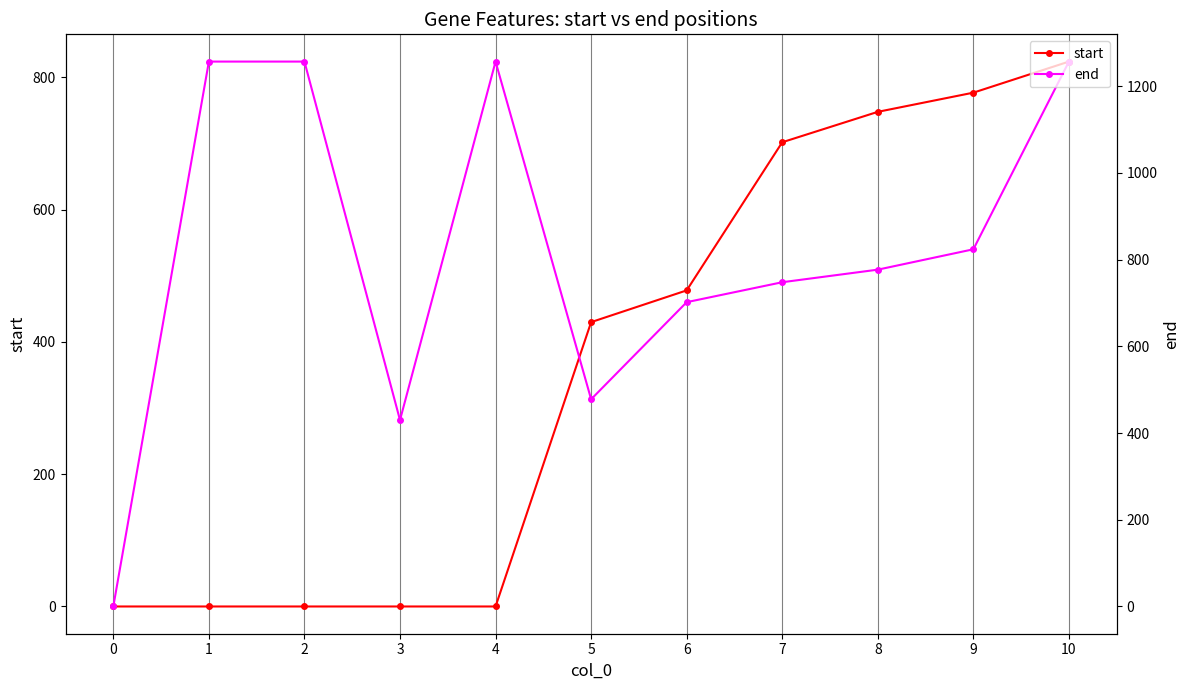

What is the value of the end point at the 10th from the left?

824